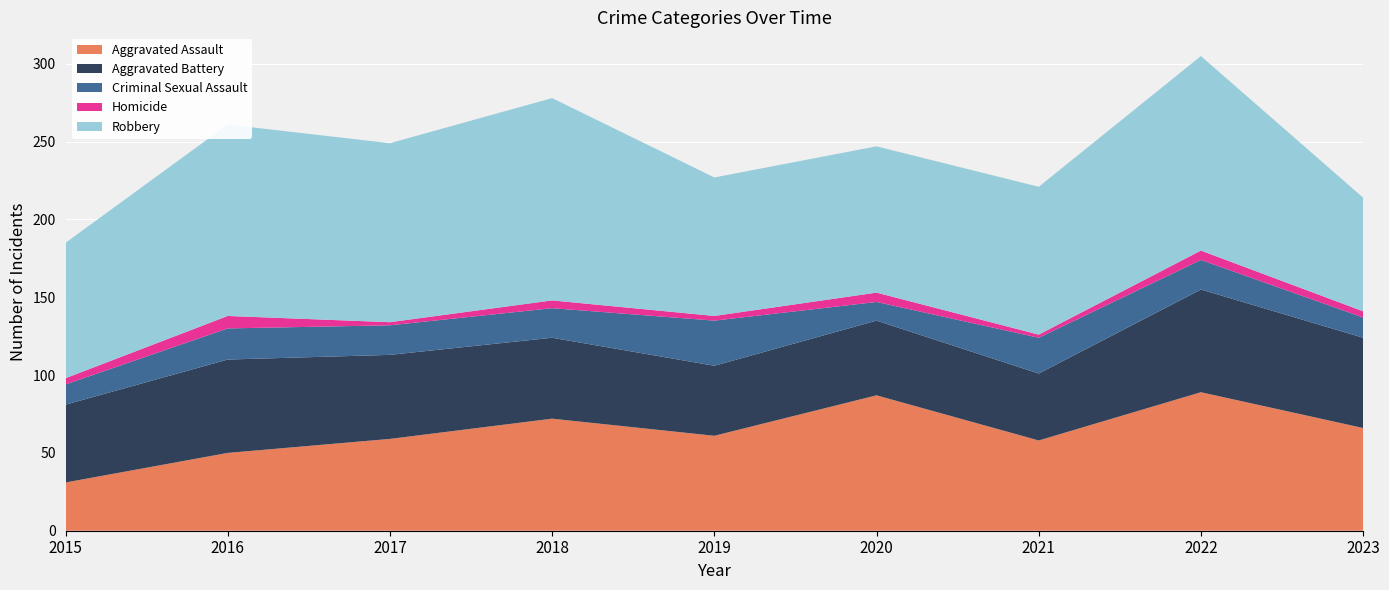

Reading left to right, extract all data points from this chart.

Aggravated Assault: 31	50	59	72	61	87	58	89	66
Aggravated Battery: 50	60	54	52	45	48	43	66	58
Criminal Sexual Assault: 13	20	19	19	29	12	23	19	13
Homicide: 4	8	2	5	3	6	2	6	4
Robbery: 87	123	115	130	89	94	95	125	73